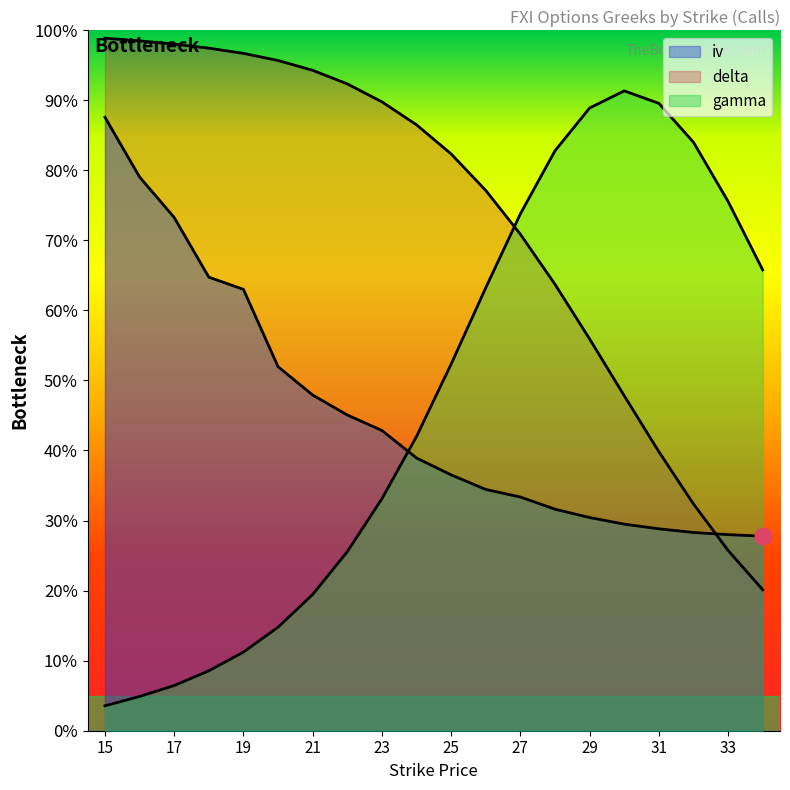

Which series changed the most between 23 and 34?

delta